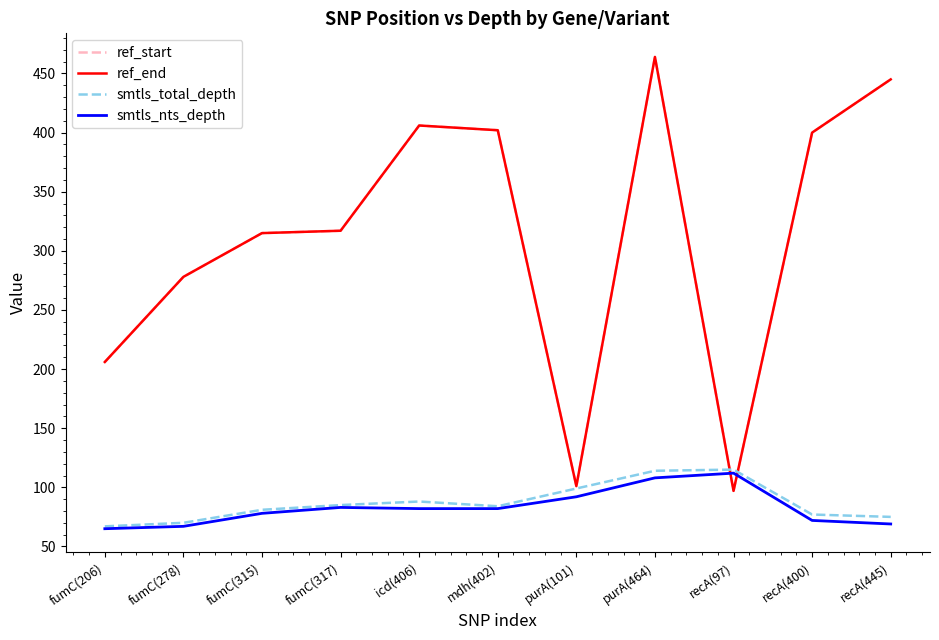

At which category does ref_end reach its first local valley?

purA(101)